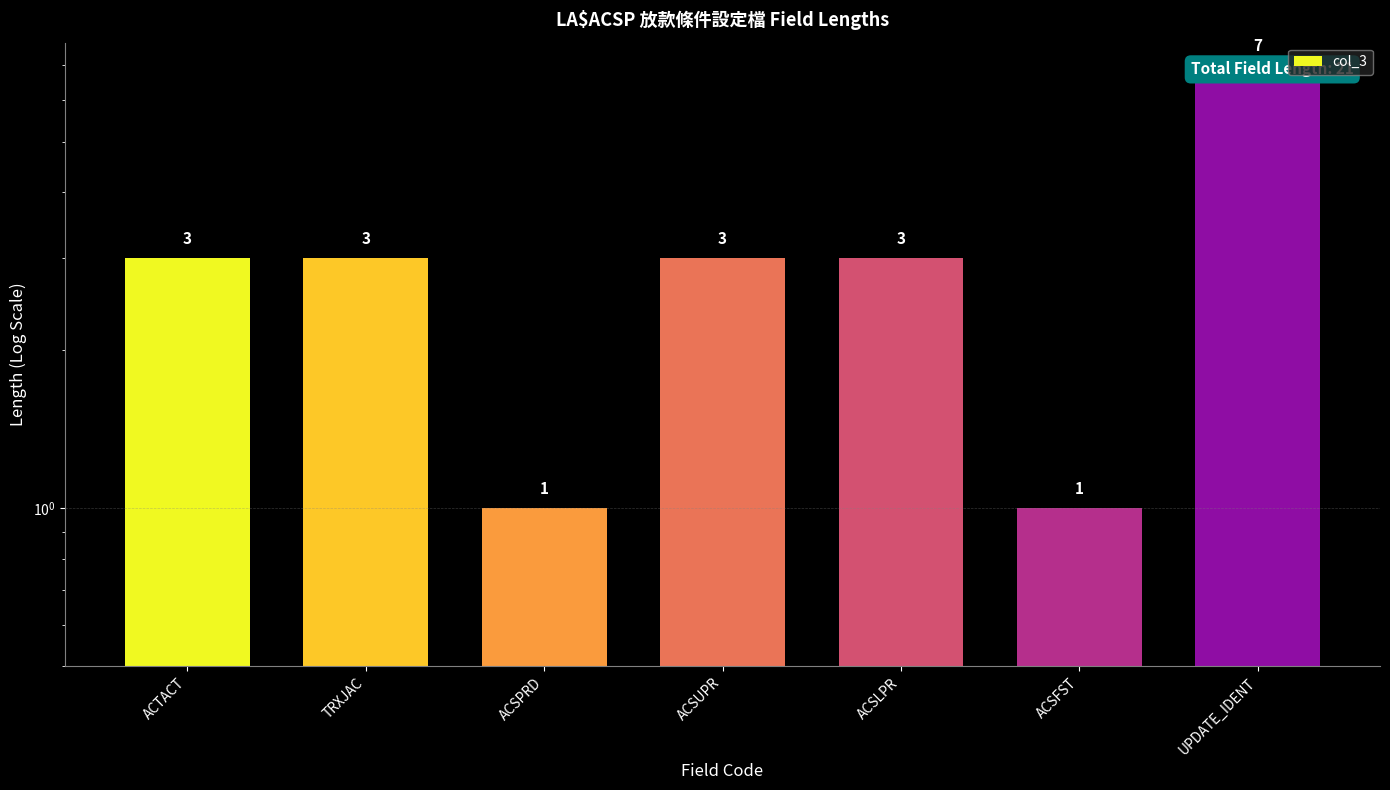

Rank the categories by value from highest to lowest.

UPDATE_IDENT, ACTACT, TRXJAC, ACSUPR, ACSLPR, ACSPRD, ACSFST